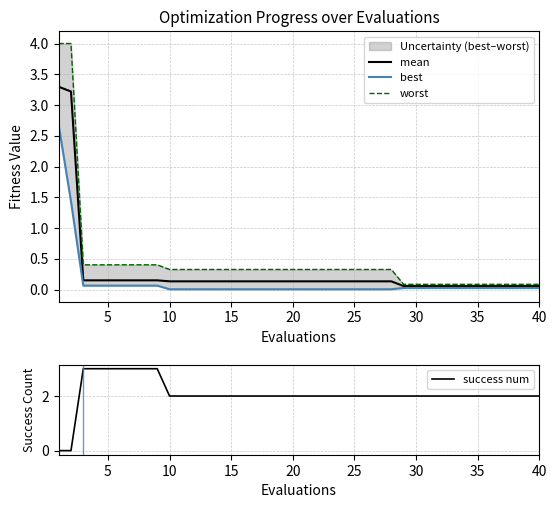

What is the maximum value for success num?

3